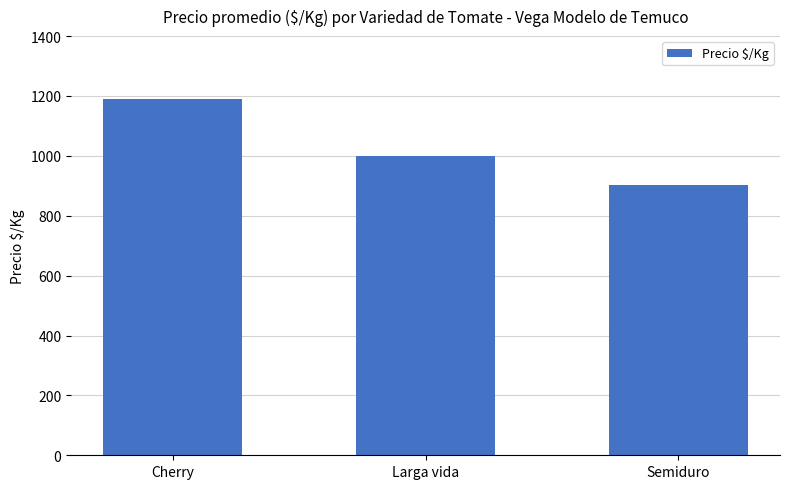

What is the label of the 3rd bar from the left?

Semiduro